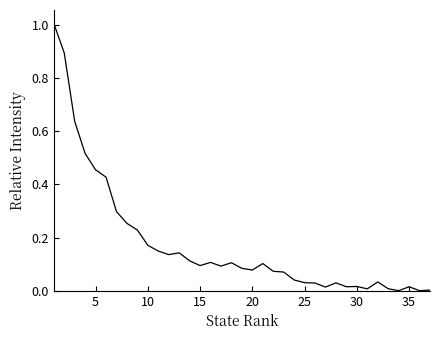

What is the difference between the maximum and minimum values?

1.0